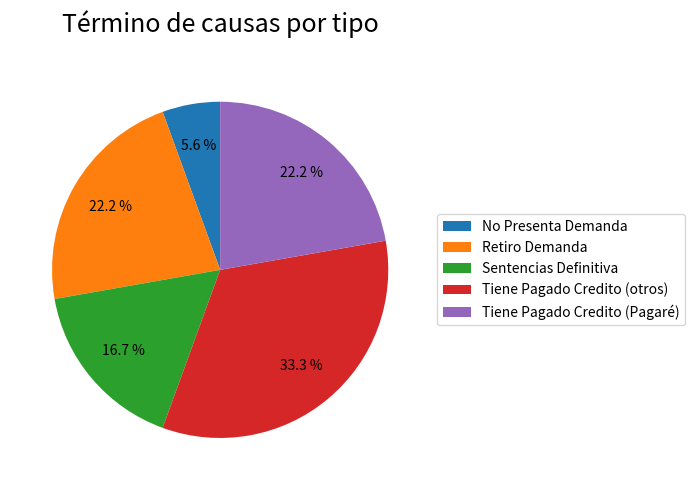

Combined, do Tiene Pagado Credito (otros) and Retiro Demanda account for over 50%?

Yes